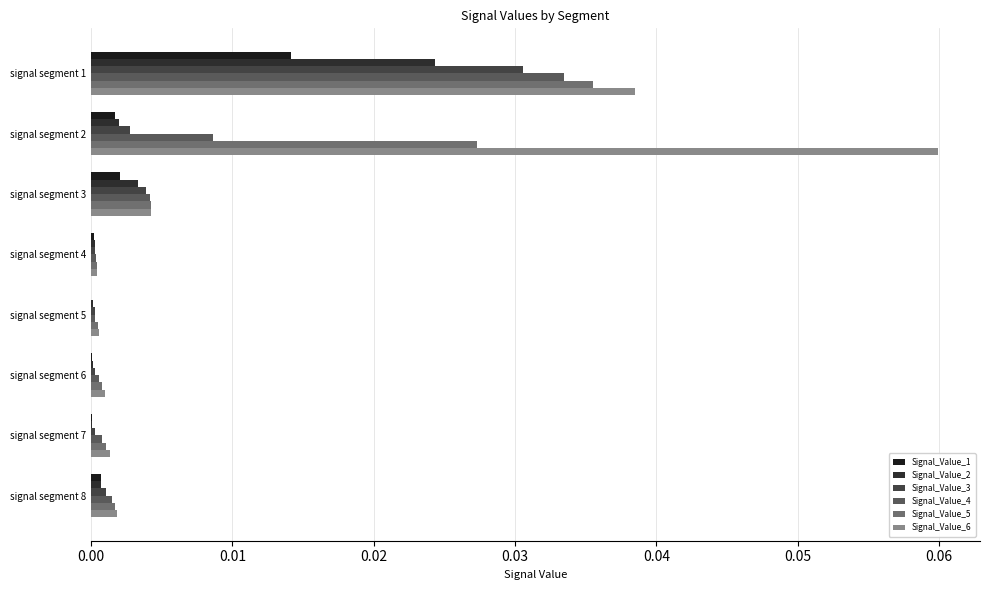

How many distinct data groups are displayed?

6